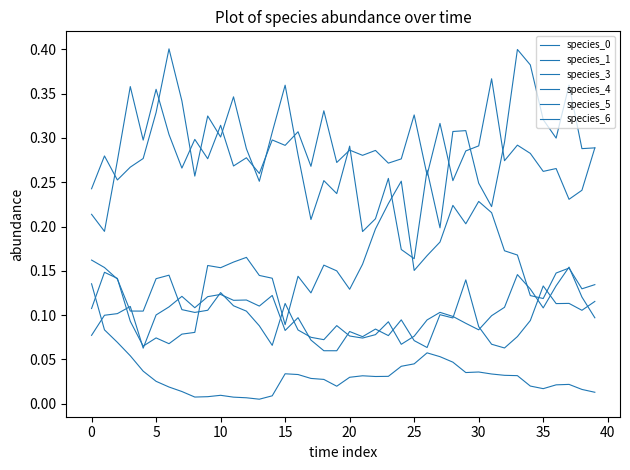

How many lines are shown in the chart?

6